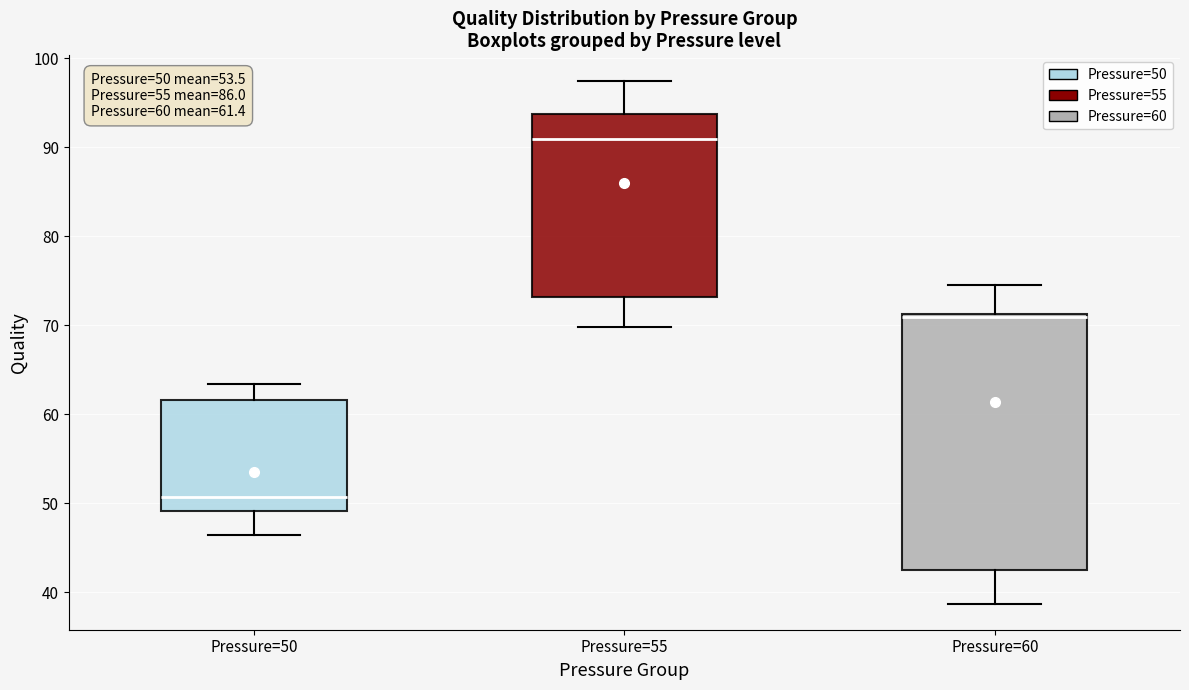

Which box has the lowest median line?

Pressure=50